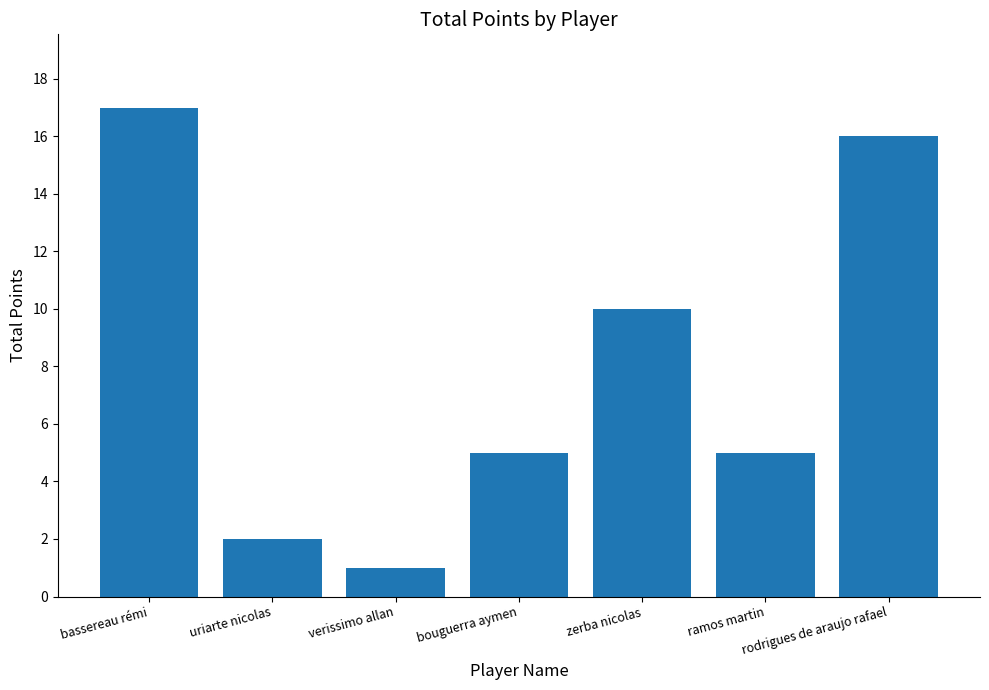

What position from the left is bouguerra aymen?

4